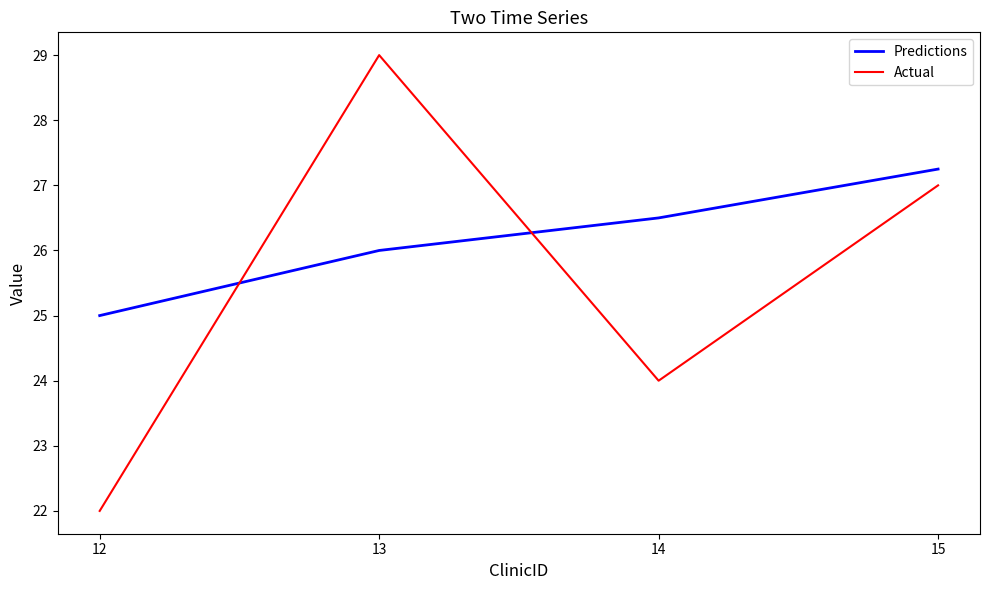

What is the sum of the Predictions values at 14 and 12?

51.5